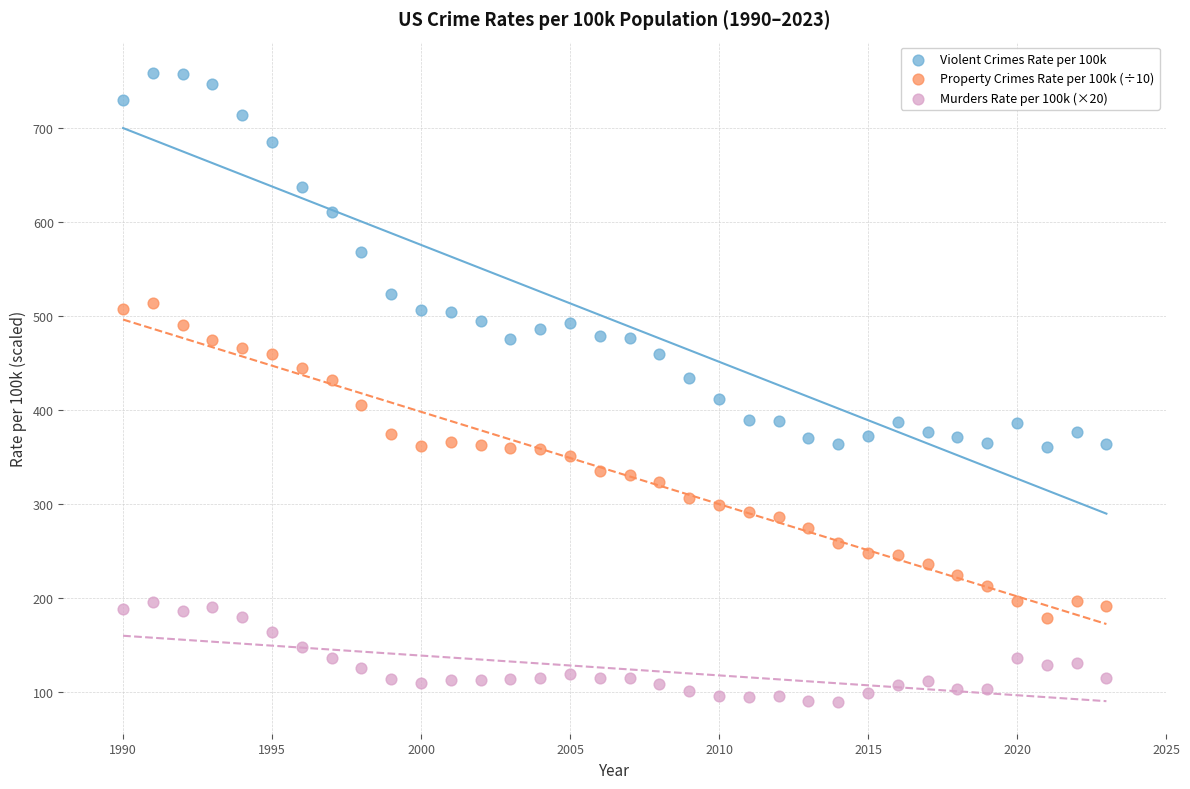

Across all data points, what is the range of X values (max minus min)?

33.0